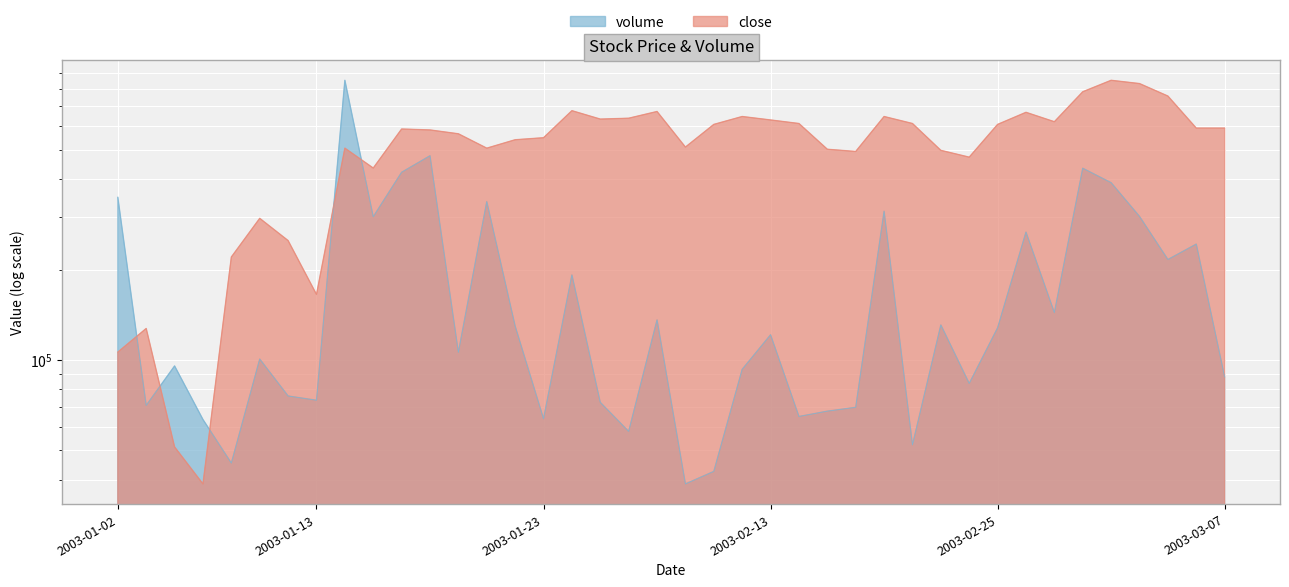

At how many categories does at least one series exceed 116292?

38